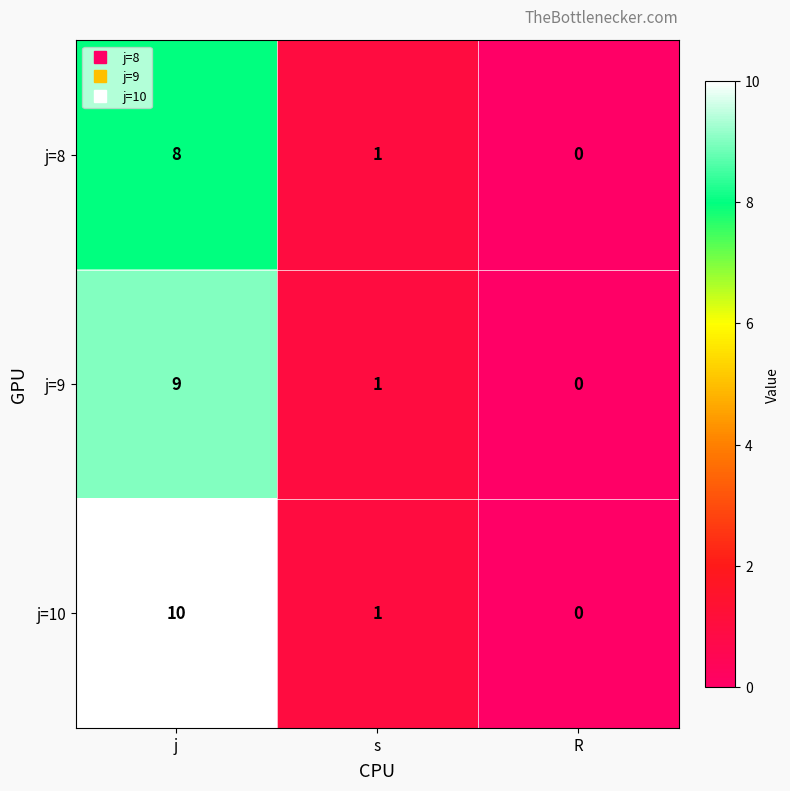

What is the sum of all j=8 values?

9